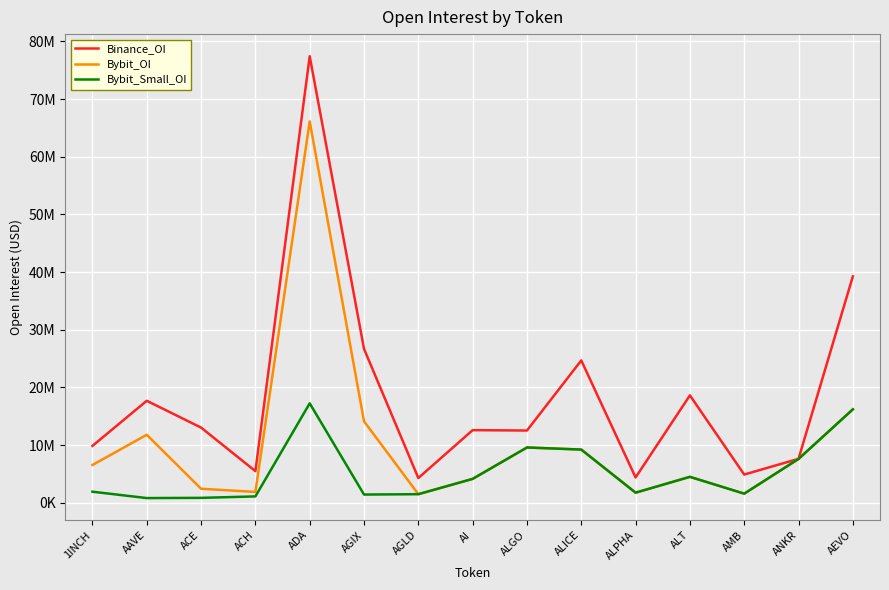

What is the highest value of the Binance_OI series?

77449646